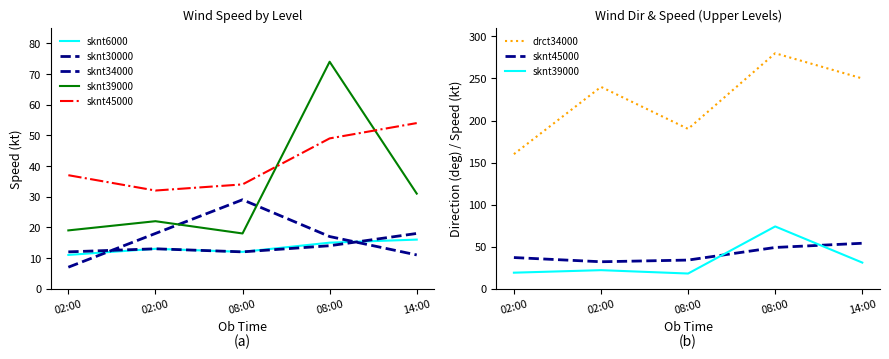

Does the chart display data point markers on the line(s)?

No